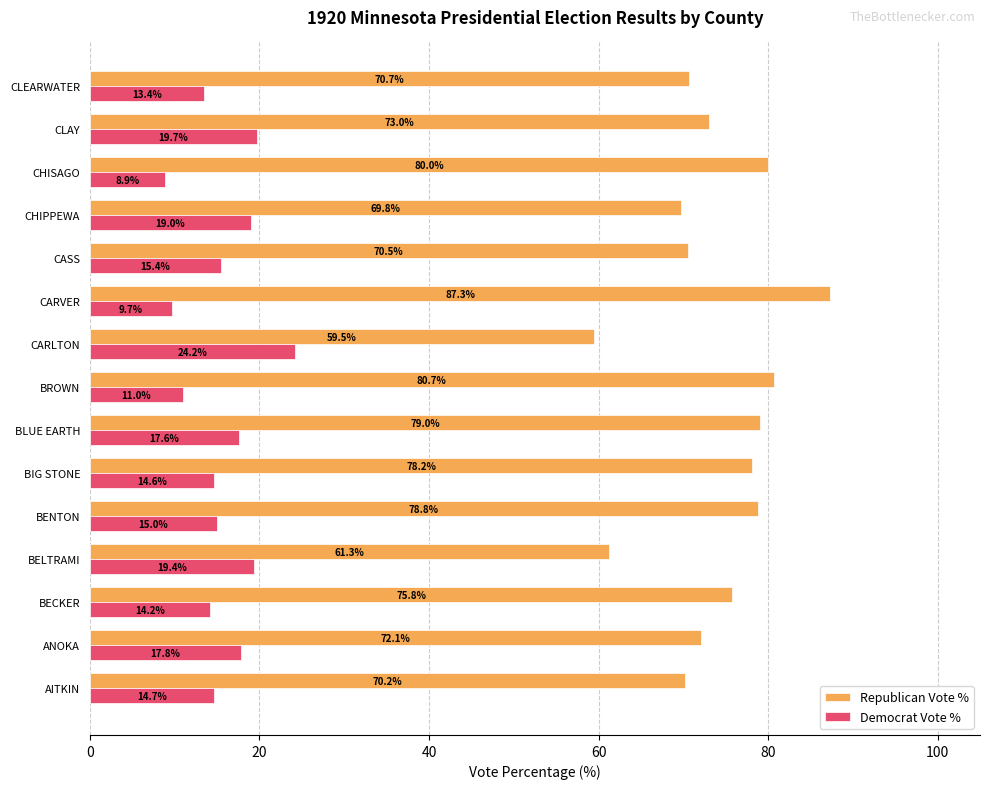

What is the total value across all series at CHISAGO?

88.9